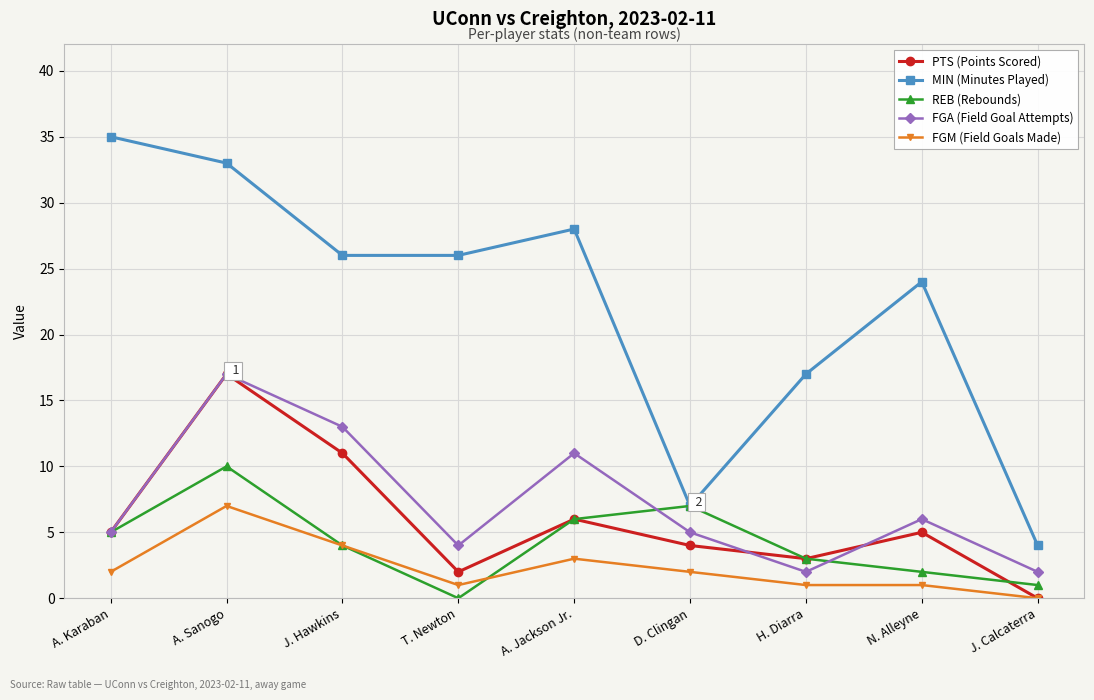

What is the label of the 6th point from the right?

T. Newton